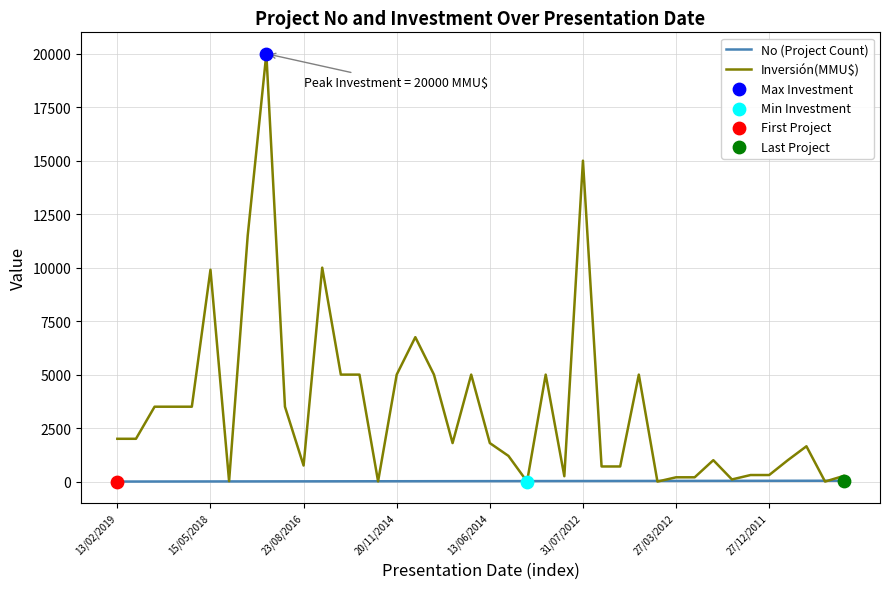

Which series has the largest range (max minus min)?

Inversión(MMU$)